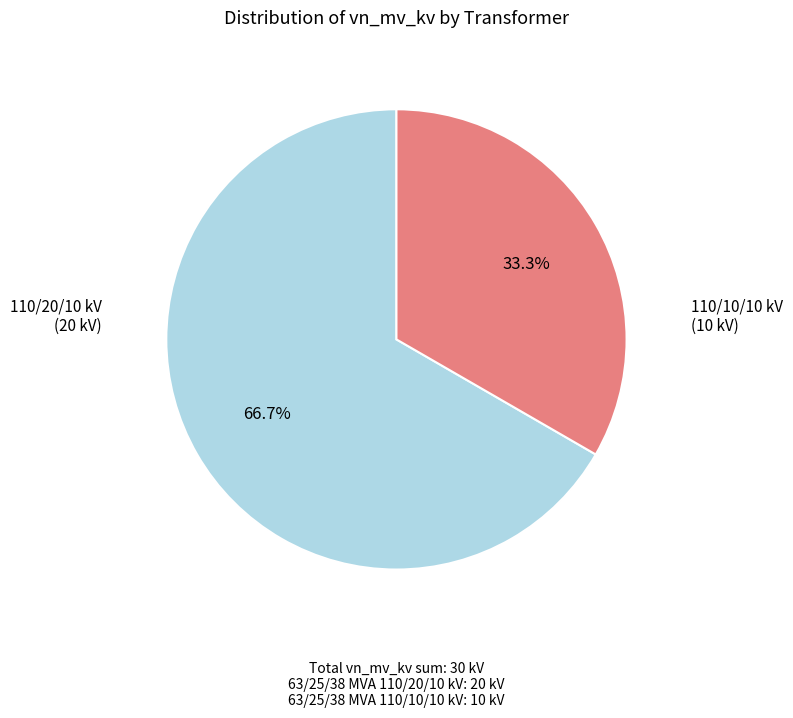

To the nearest percent, what is the difference between the largest and smallest slice percentages?

33%